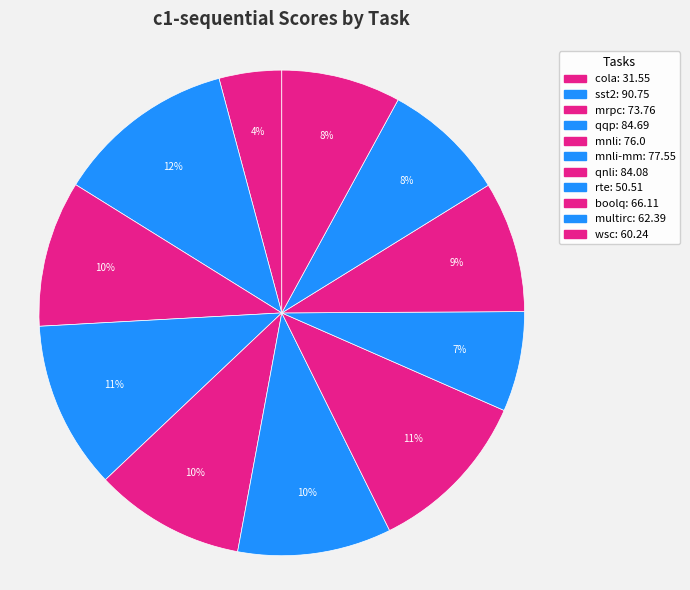

To the nearest percent, what is the average slice percentage?

9%